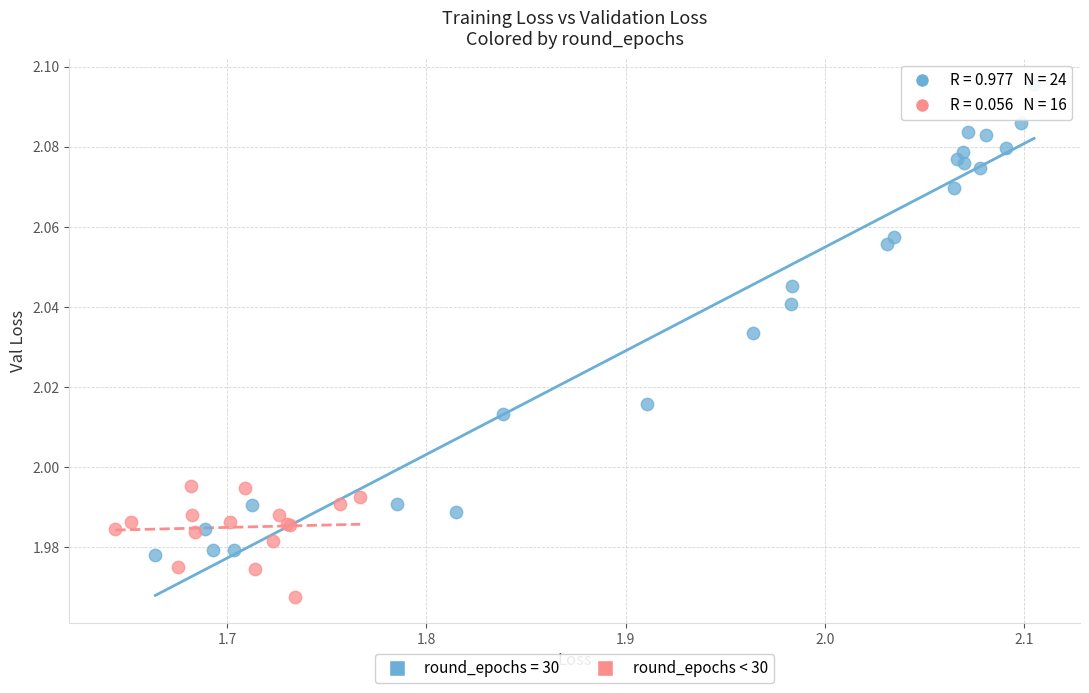

Which series has the largest Y range (max minus min)?

round_epochs = 30